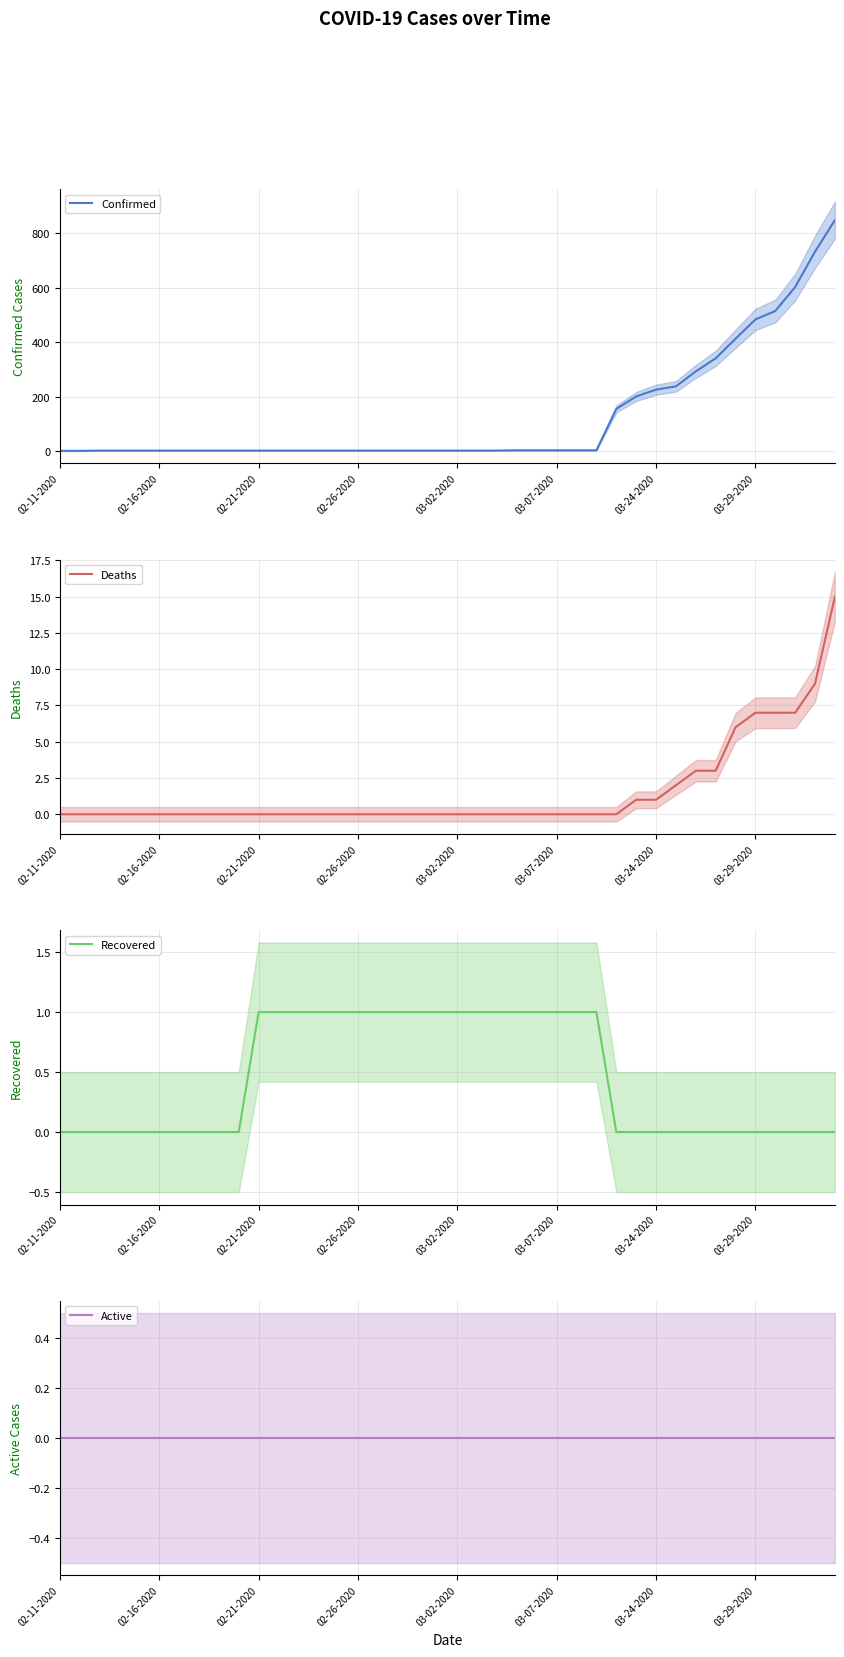

Rank the series by their maximum value, from lowest to highest.

Active, Recovered, Deaths, Confirmed